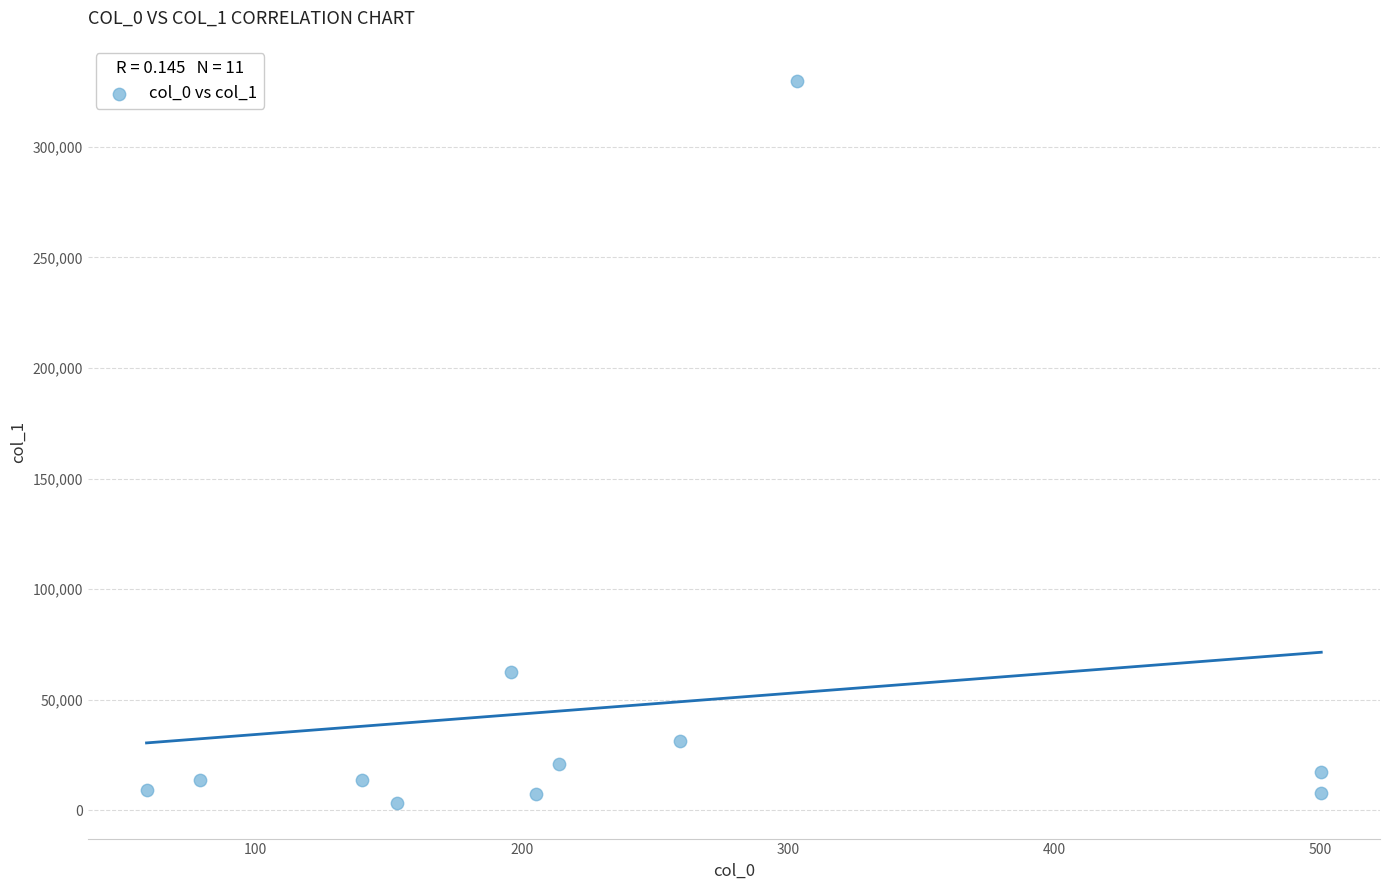

What is the average X value?

237.2